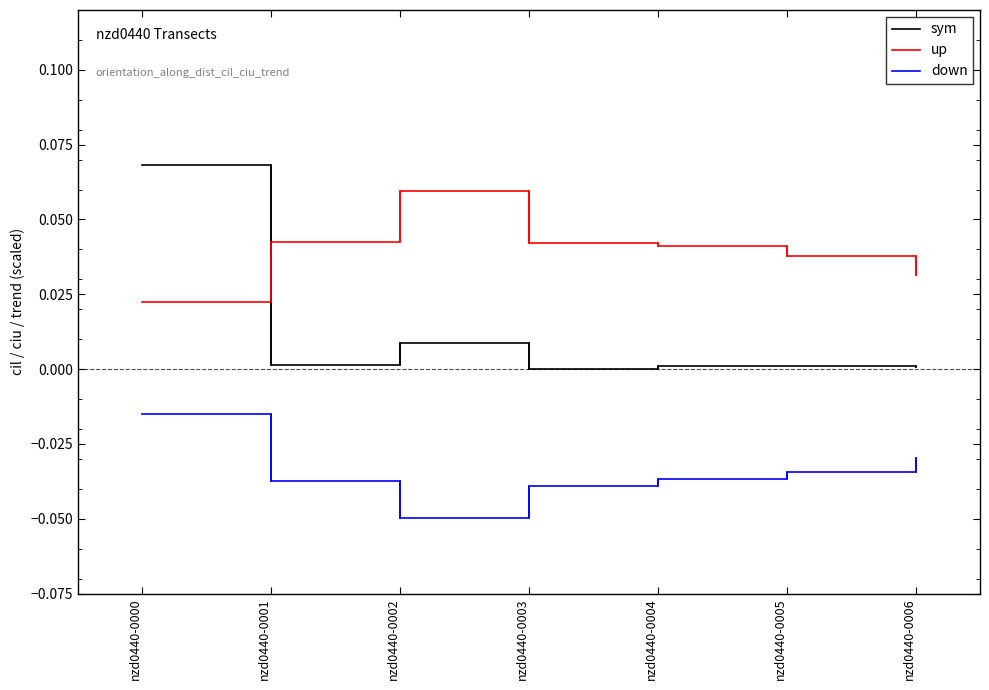

Is the value of down at nzd0440-0000 greater than the value of up at nzd0440-0005?

No